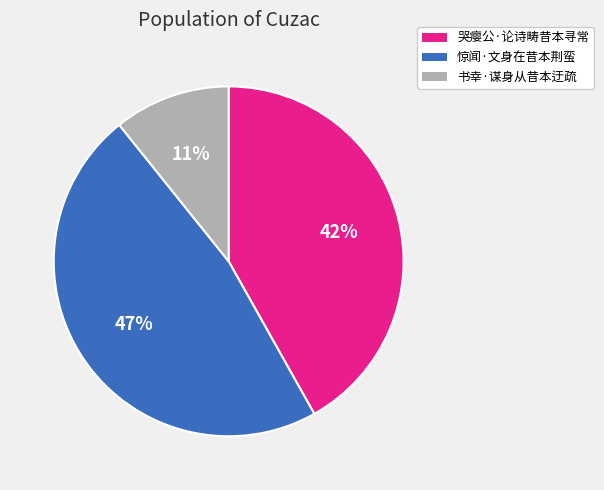

Is there a majority slice in this chart?

No